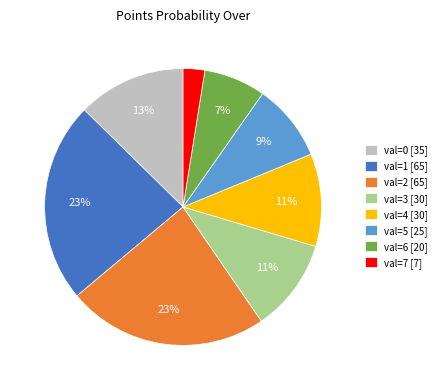

To the nearest percent, what portion does val=5 [25] represent?

9%